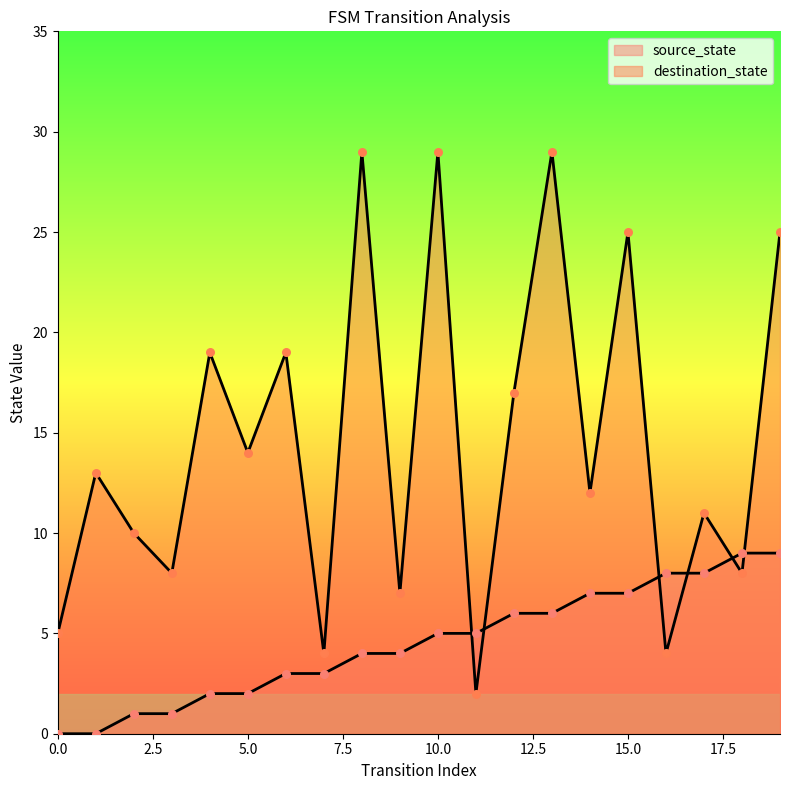

Which series has the largest Y range (max minus min)?

destination_state